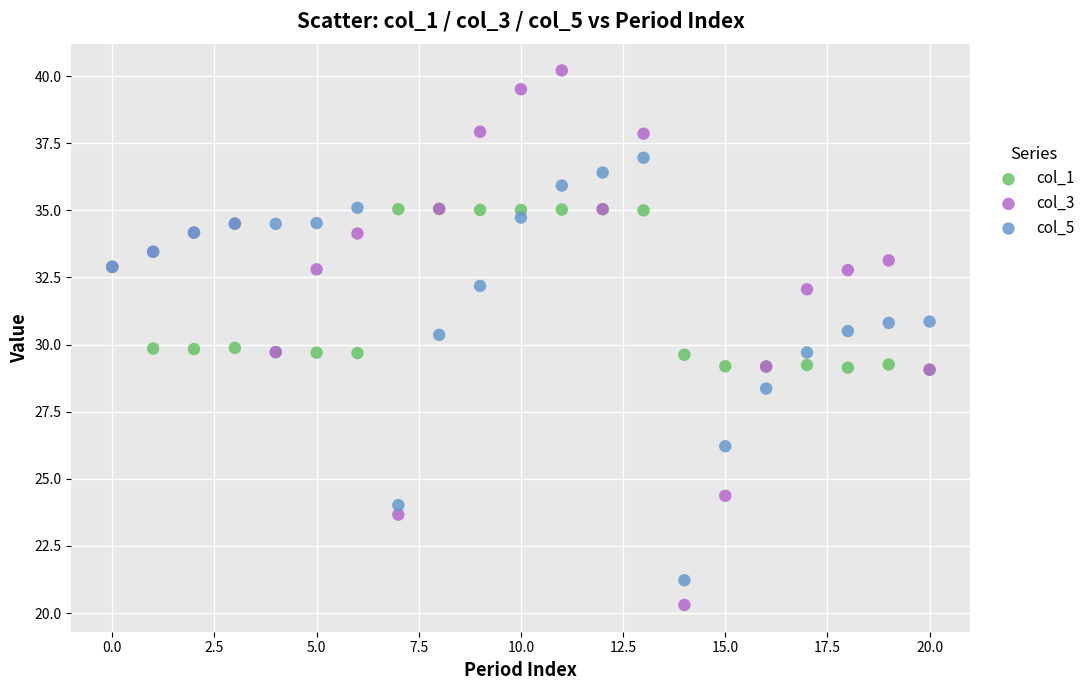

What are all the series names shown in the legend?

col_1, col_3, col_5